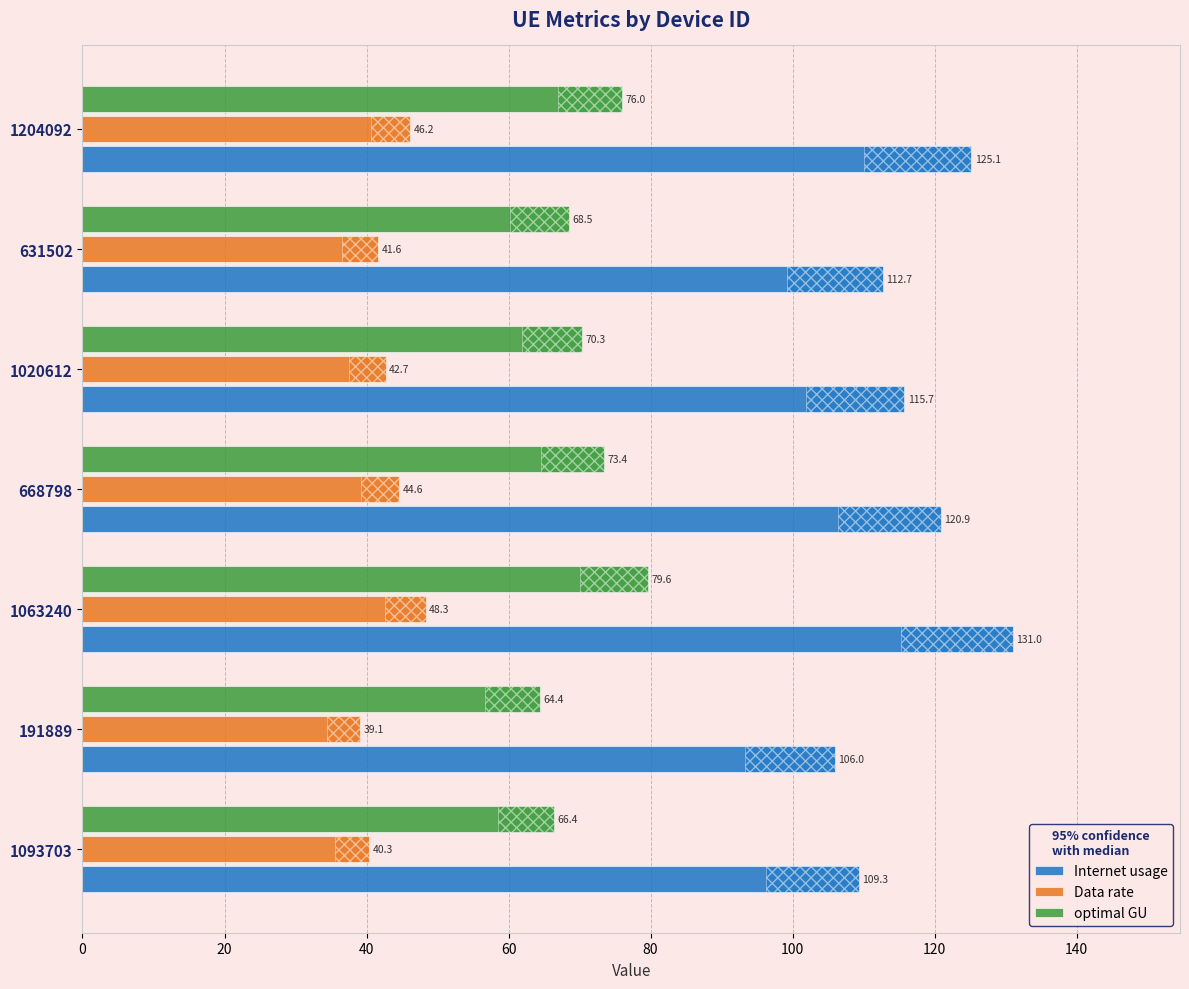

Rank the series at 1020612 from lowest to highest value.

Data rate, optimal GU, Internet usage